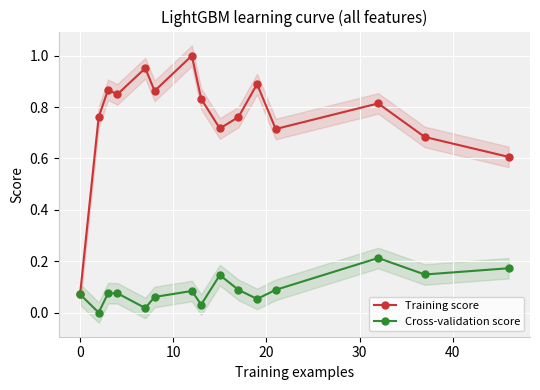

How many interior local valleys does the Cross-validation score series have?

5